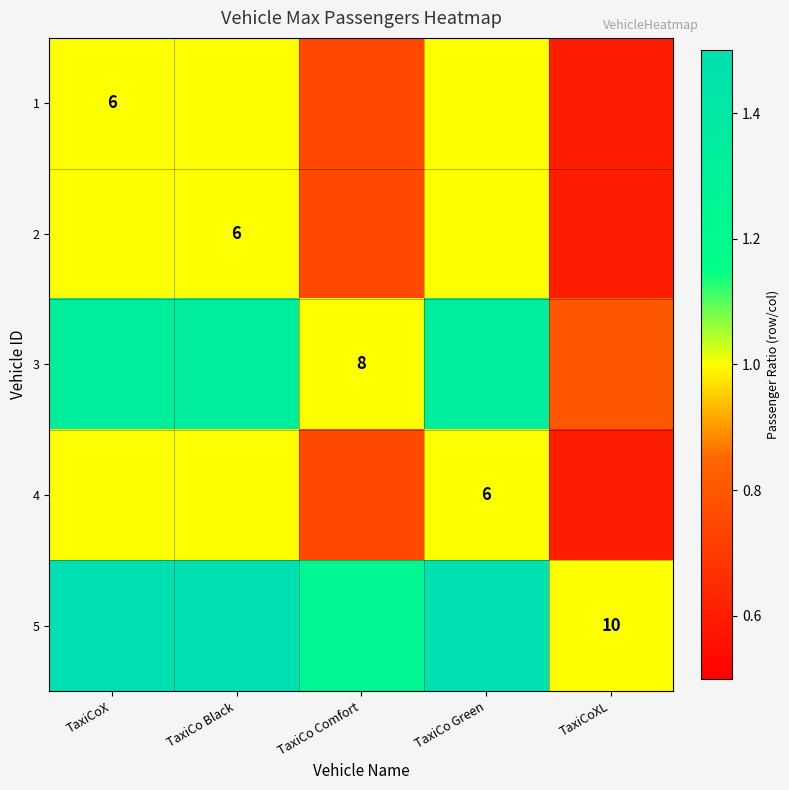

Which series has the widest spread of values?

5